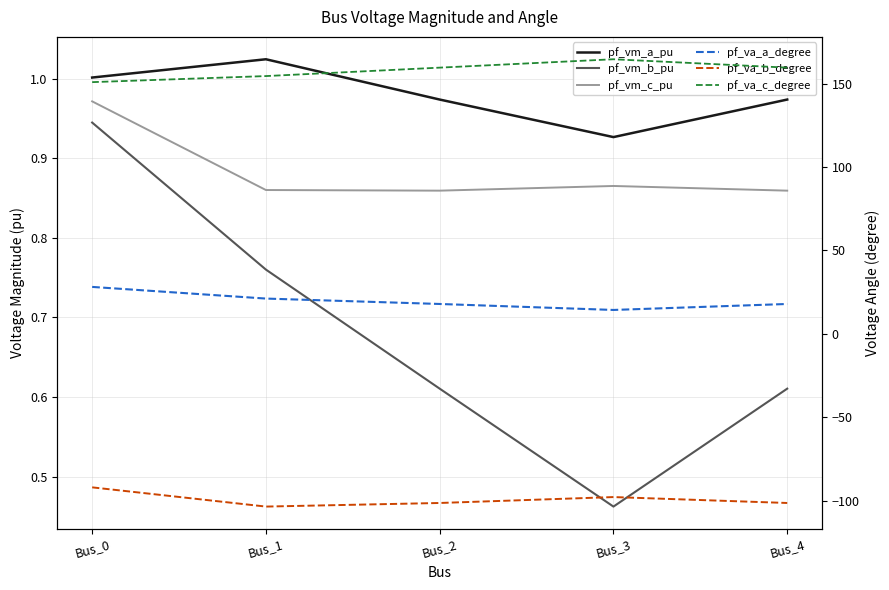

Reading left to right, extract all data points from this chart.

pf_vm_a_pu: Bus_0=1.0	Bus_1=1.0	Bus_2=1.0	Bus_3=0.9	Bus_4=1.0
pf_vm_b_pu: Bus_0=0.9	Bus_1=0.8	Bus_2=0.6	Bus_3=0.5	Bus_4=0.6
pf_vm_c_pu: Bus_0=1.0	Bus_1=0.9	Bus_2=0.9	Bus_3=0.9	Bus_4=0.9
pf_va_a_degree: Bus_0=28.1	Bus_1=21.1	Bus_2=17.9	Bus_3=14.3	Bus_4=17.9
pf_va_b_degree: Bus_0=-92.1	Bus_1=-103.6	Bus_2=-101.4	Bus_3=-97.9	Bus_4=-101.4
pf_va_c_degree: Bus_0=150.9	Bus_1=154.6	Bus_2=159.6	Bus_3=164.6	Bus_4=159.6